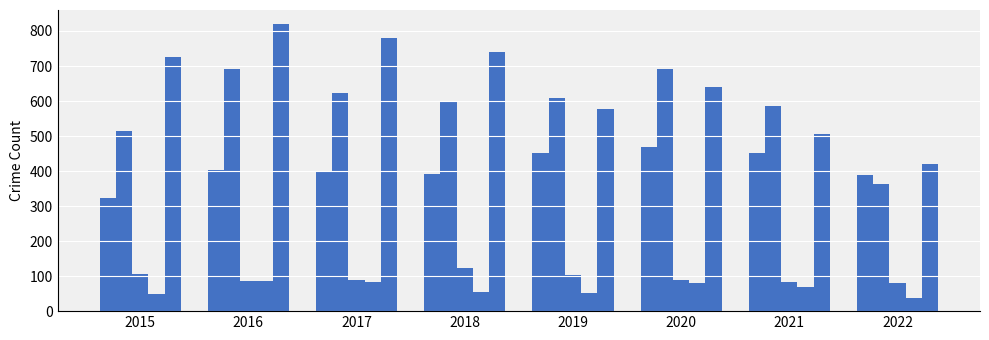

How many data points does each series have?

8